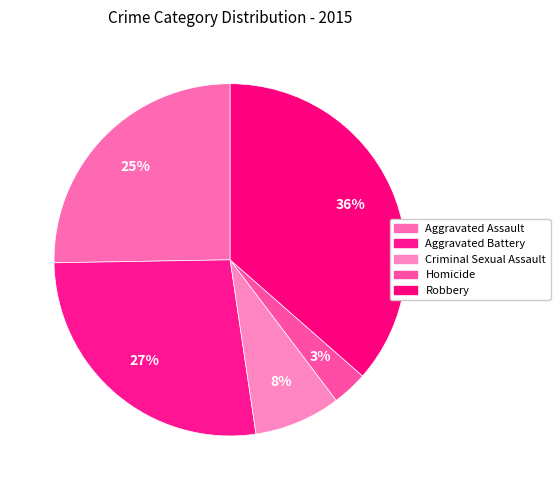

Which category has the biggest portion of the pie?

Robbery